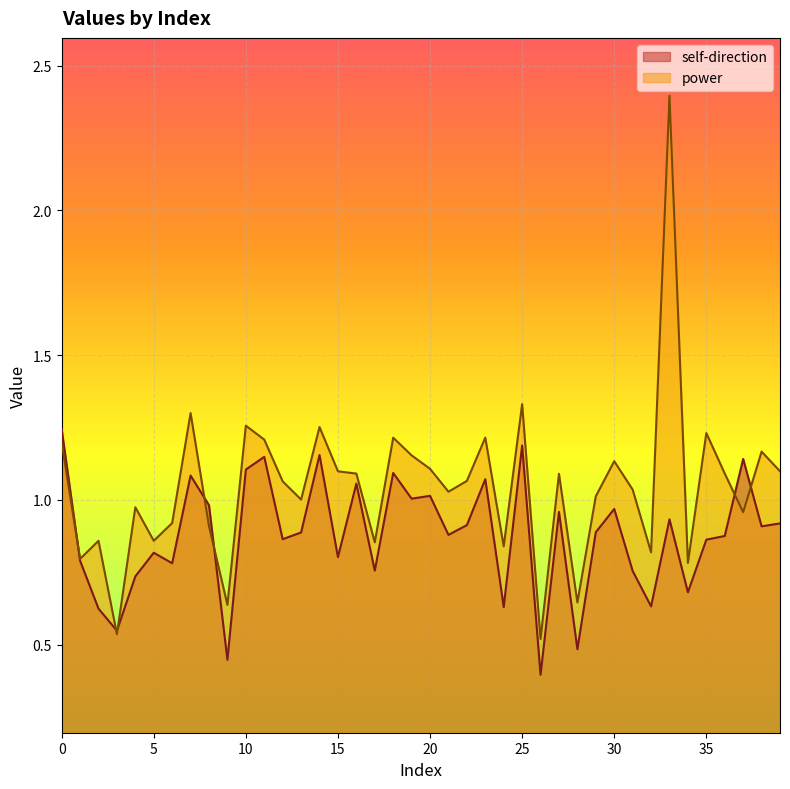

How many distinct data groups are displayed?

2